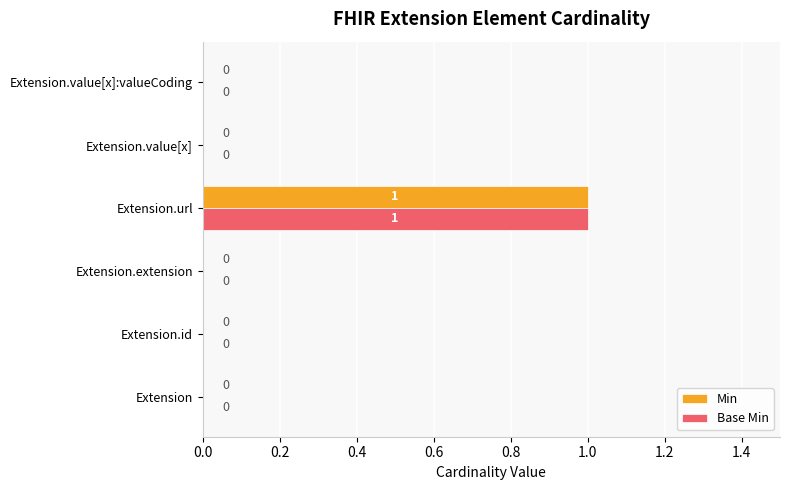

At which category does the chart reach its peak across all series?

Extension.url